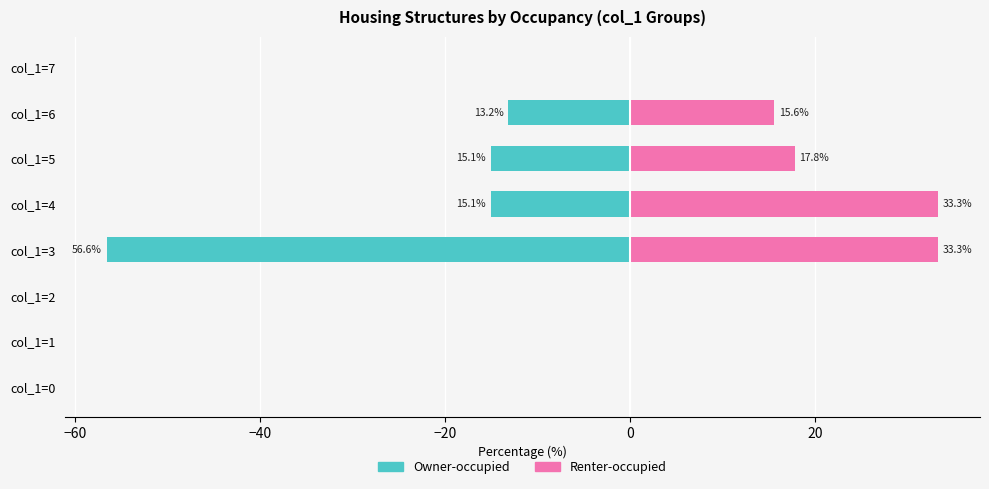

How many groups of bars are there?

8